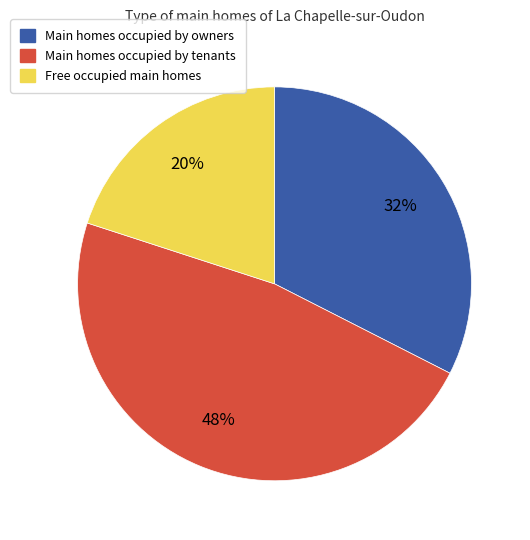

Does any single category account for the majority?

No